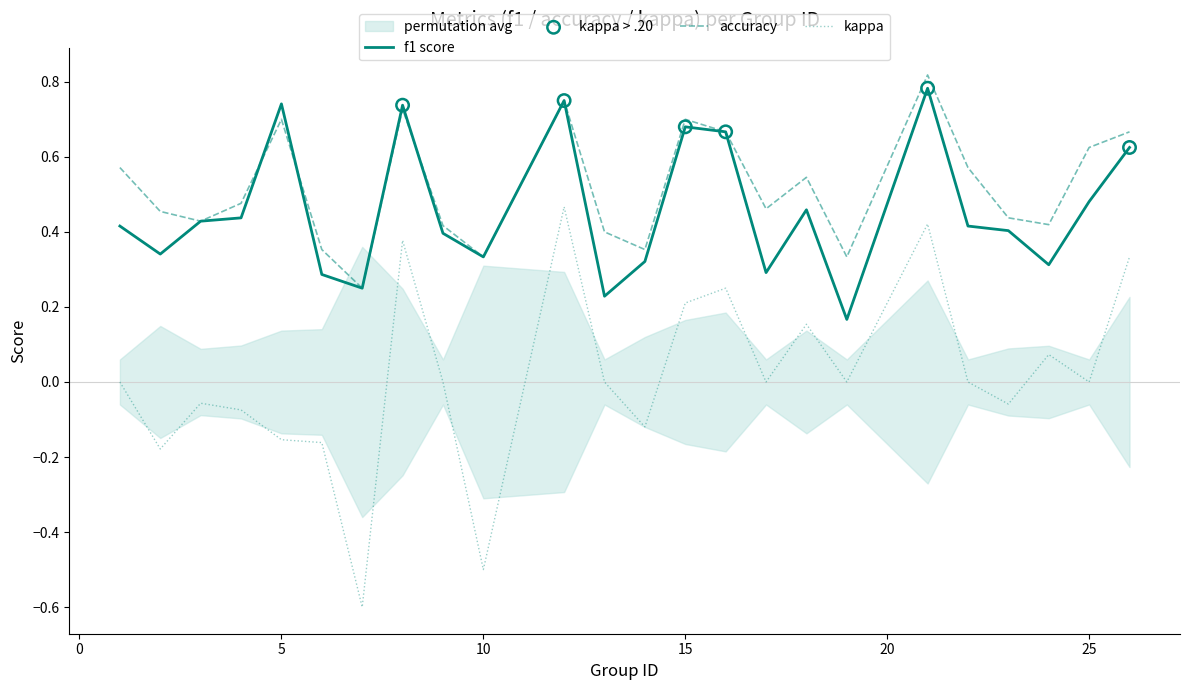

At which category is the sum across all series the highest?

21